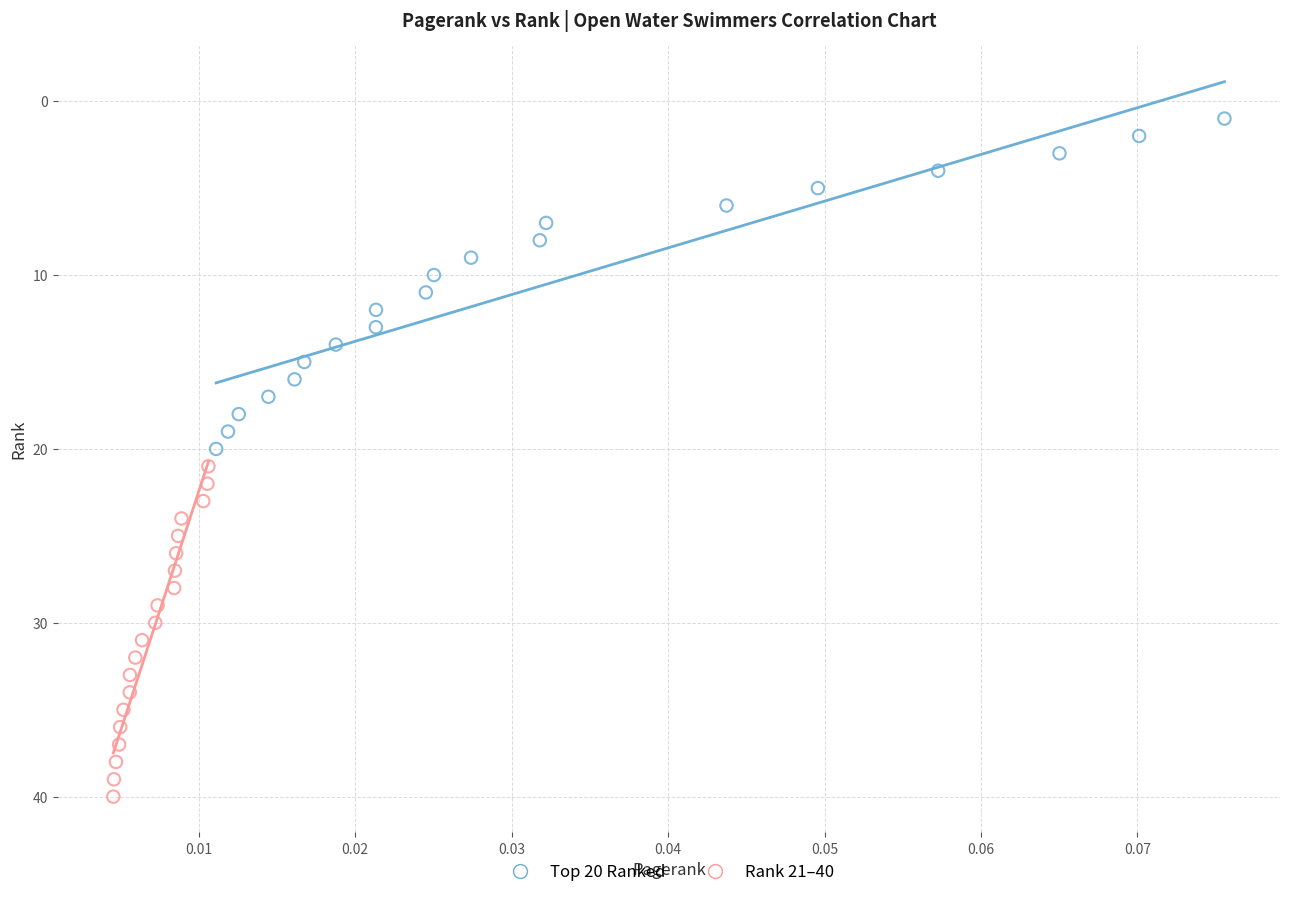

Which series contains the lowest Y value?

Top 20 Ranked